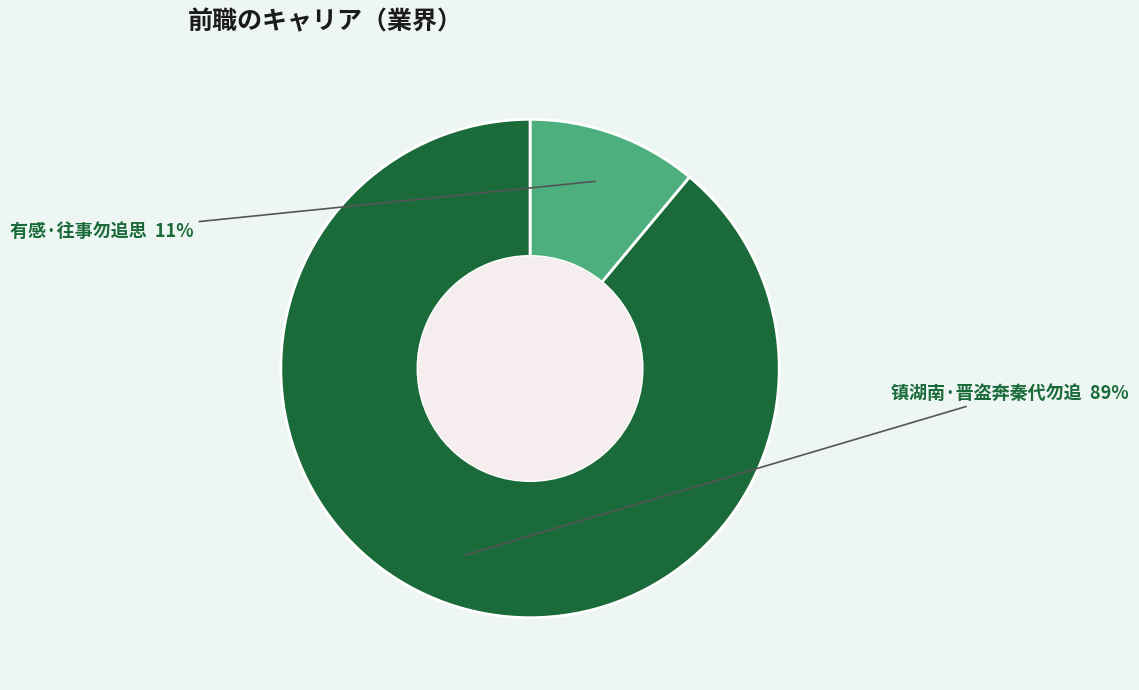

How many segments does this pie chart have?

2